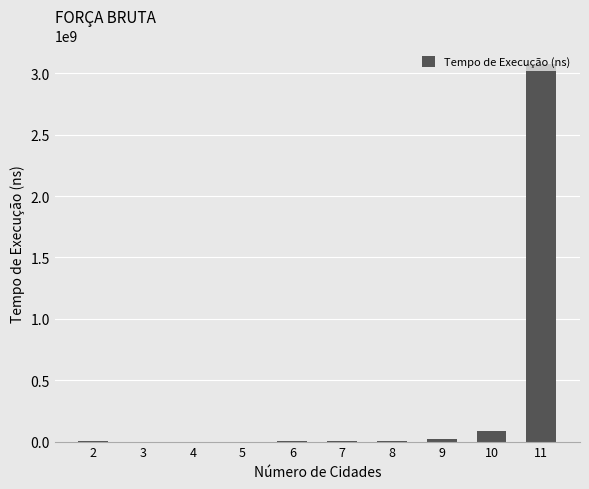

Are the bars horizontal?

No